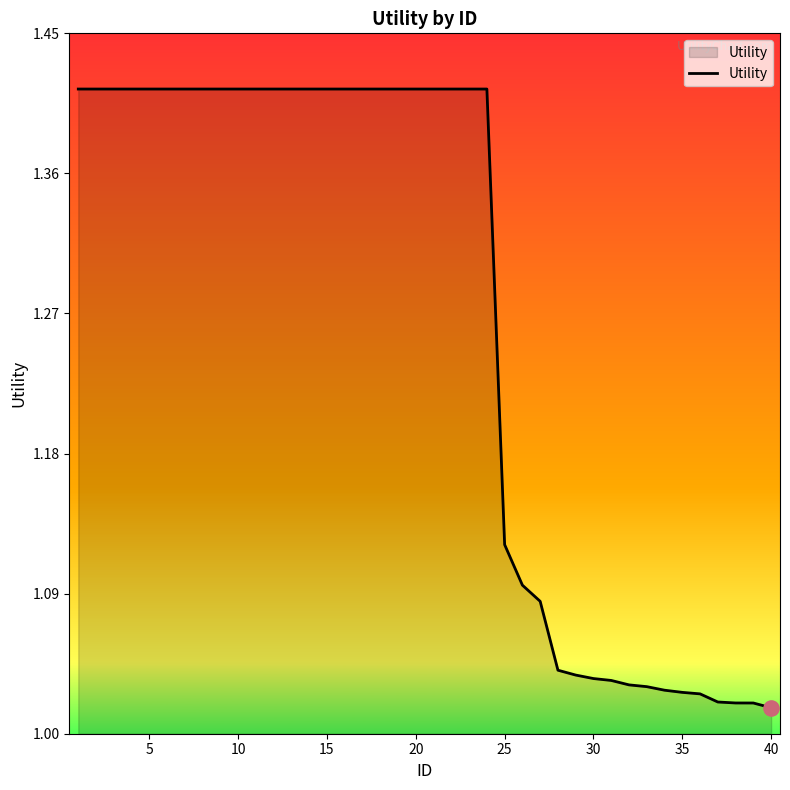

What is the difference between the maximum and minimum values?

0.4